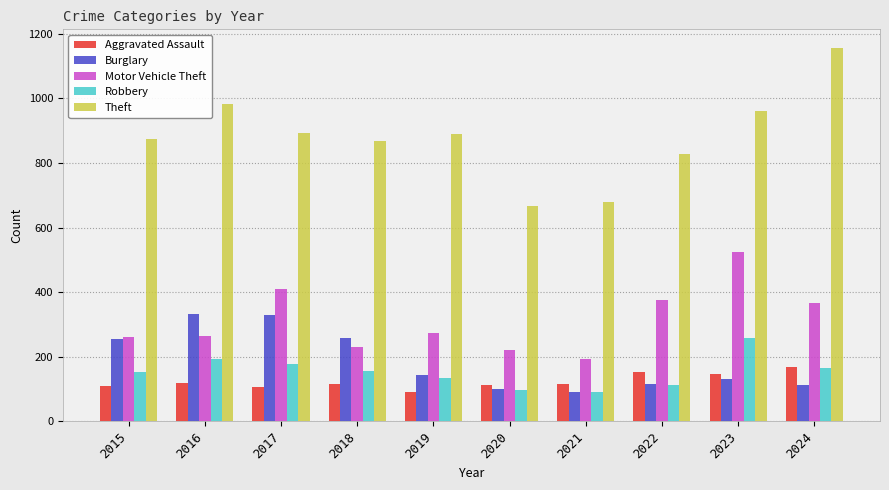

What is the total value across all series at 2019?

1534